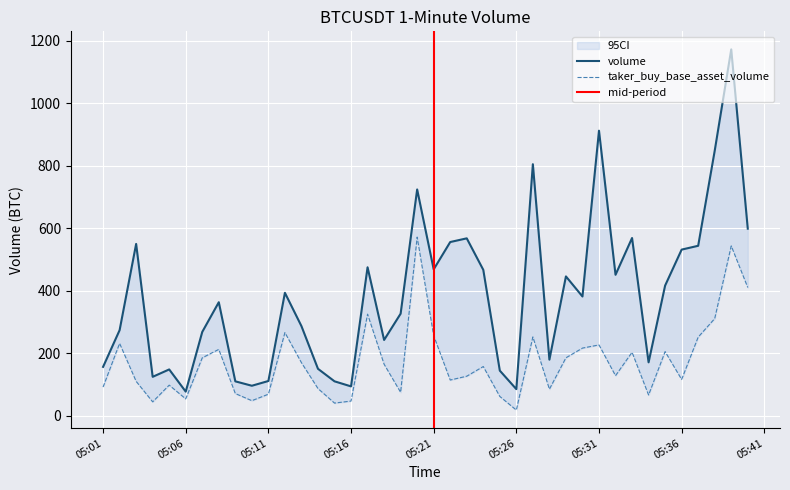

Which series has the widest spread of values?

volume